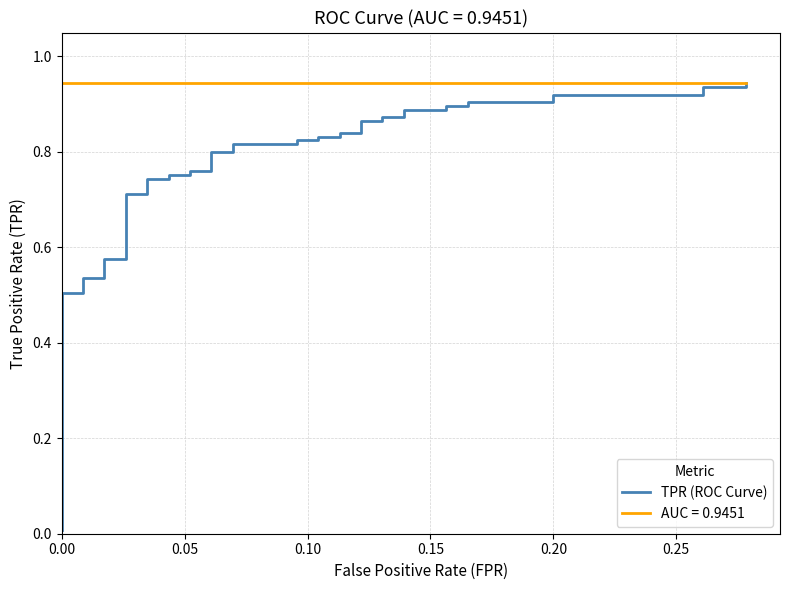

What is the maximum value shown in the chart?

0.9